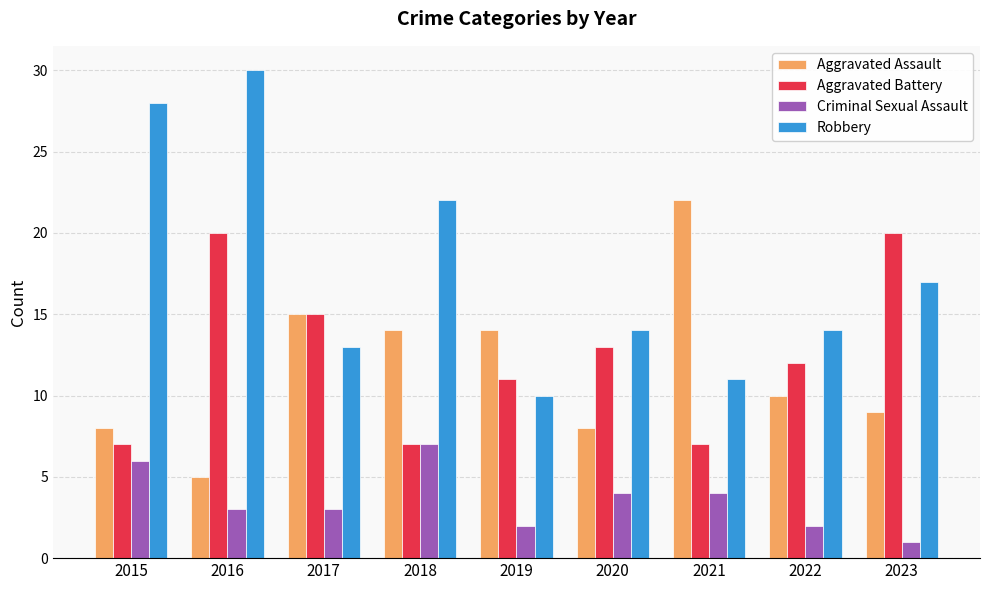

The value of Aggravated Assault at 2023 is 6. True or false?

False